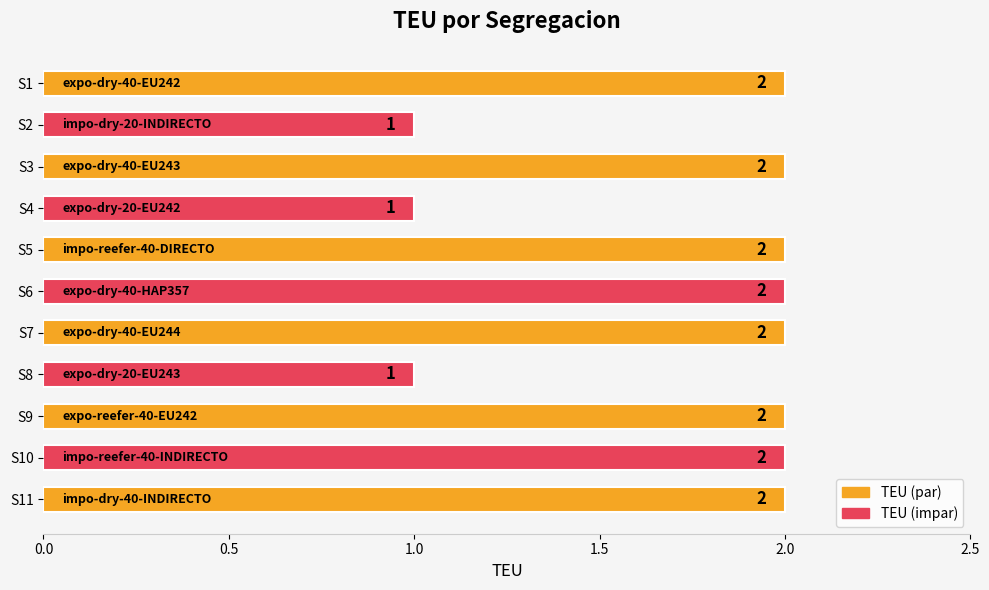

How many values are between 1 and 2?

11